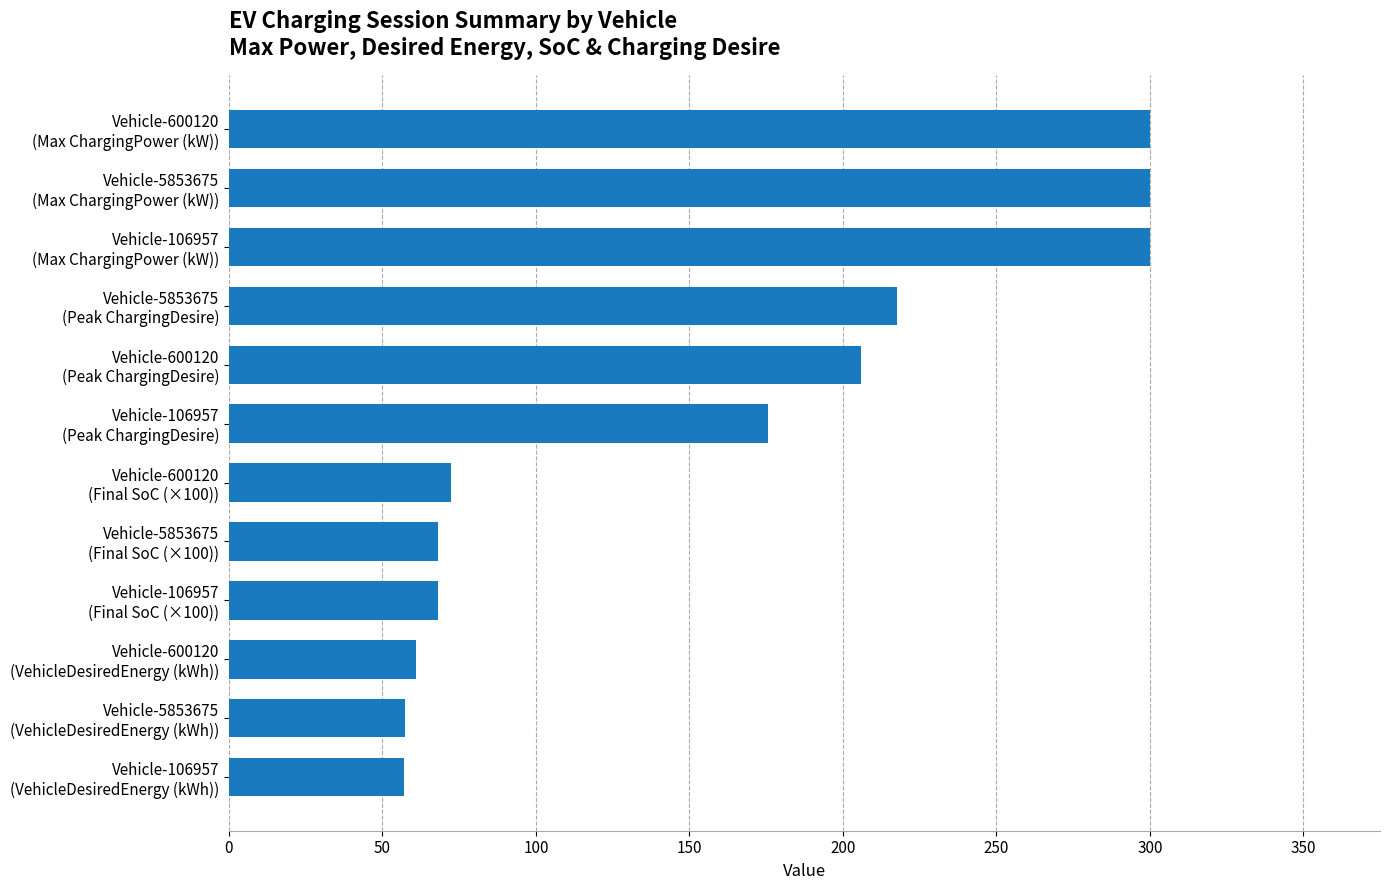

What is the difference between the maximum and minimum values?

242.8